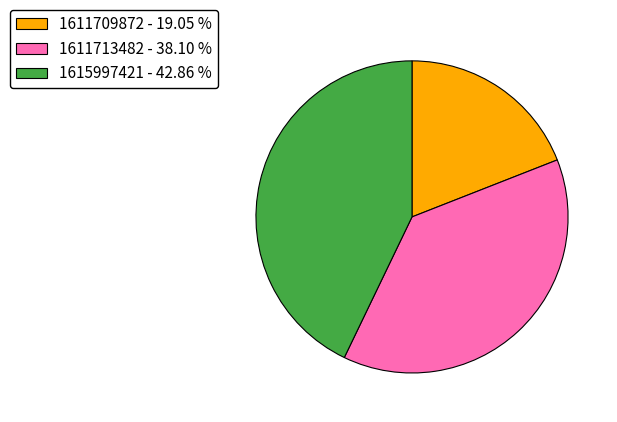

What is the largest slice in the pie chart?

1615997421 - 42.86 %